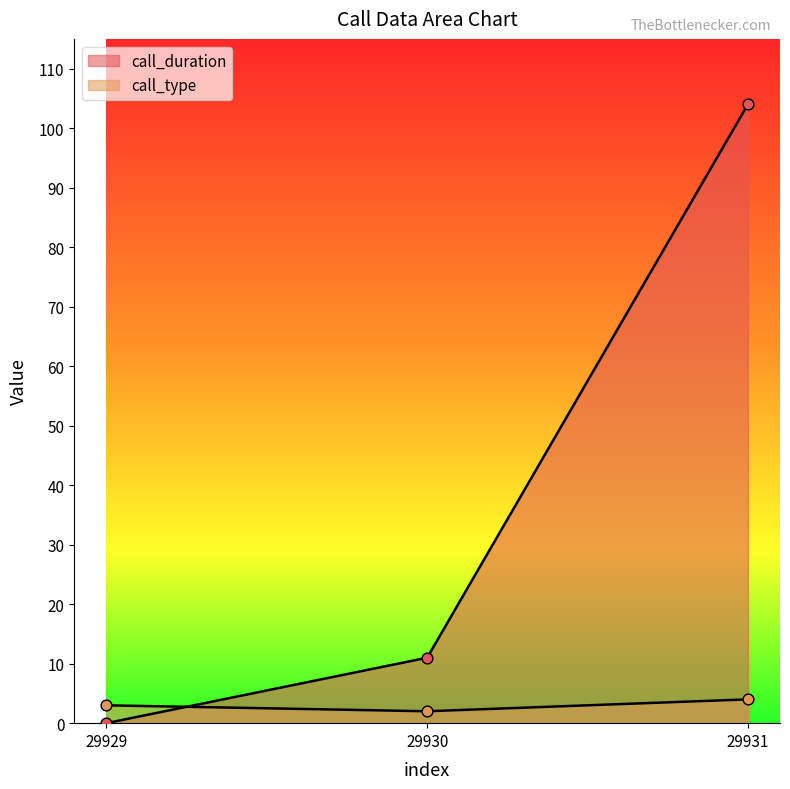

Which series has the largest total across all categories?

call_duration